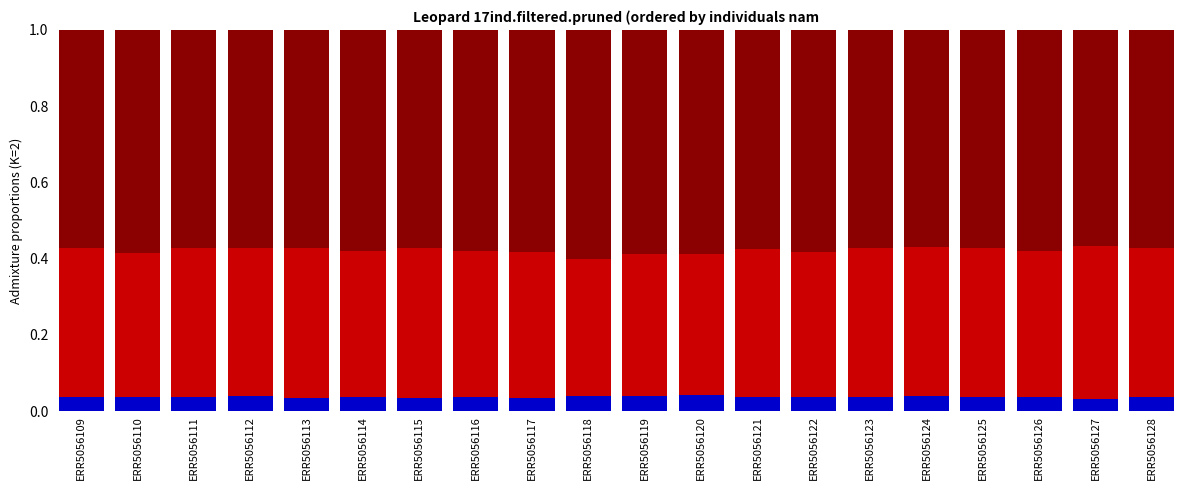

What is the total value across all series at ERR5056113?

1.0